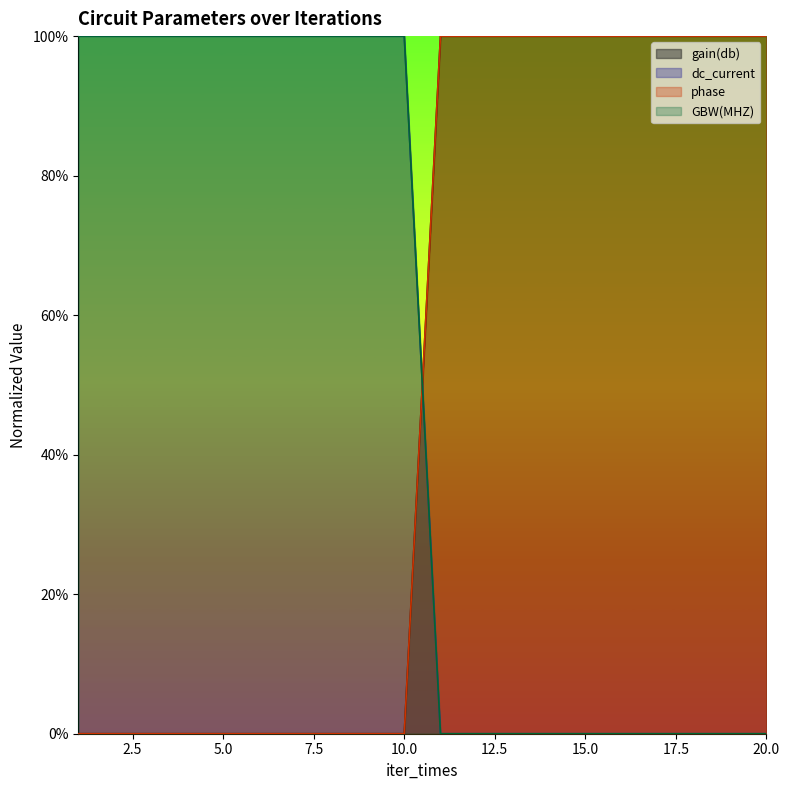

True or false: phase has a value of 0 at 1.

False